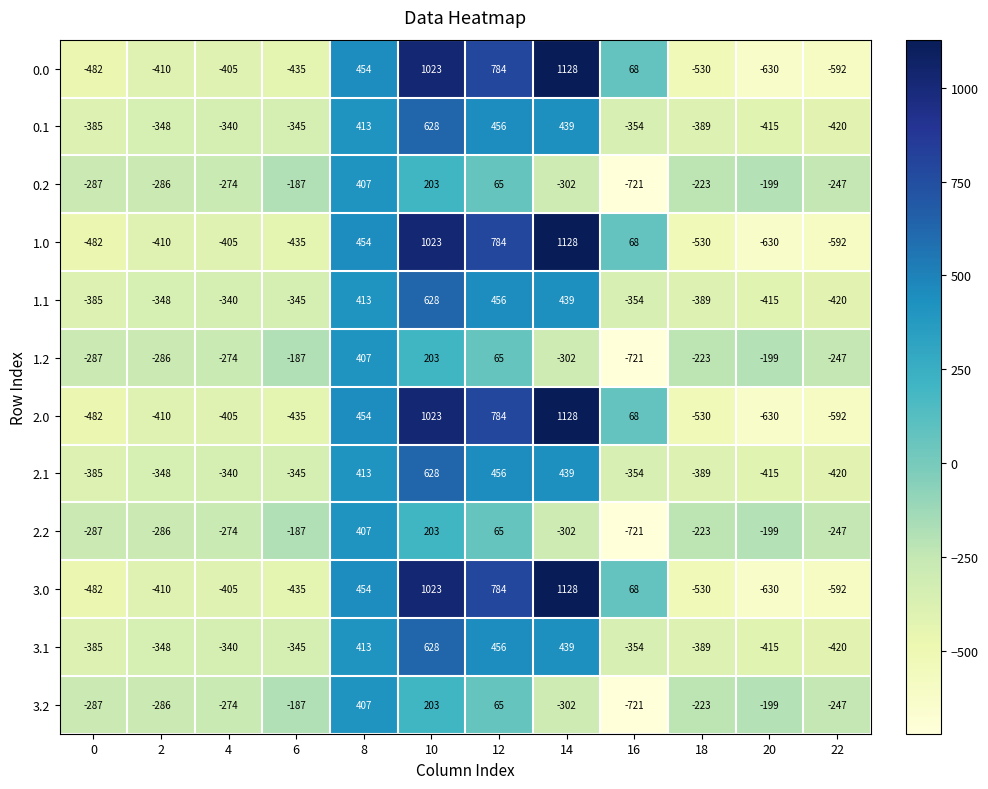

The 3.2 series shows -107 at 22. True or false?

False